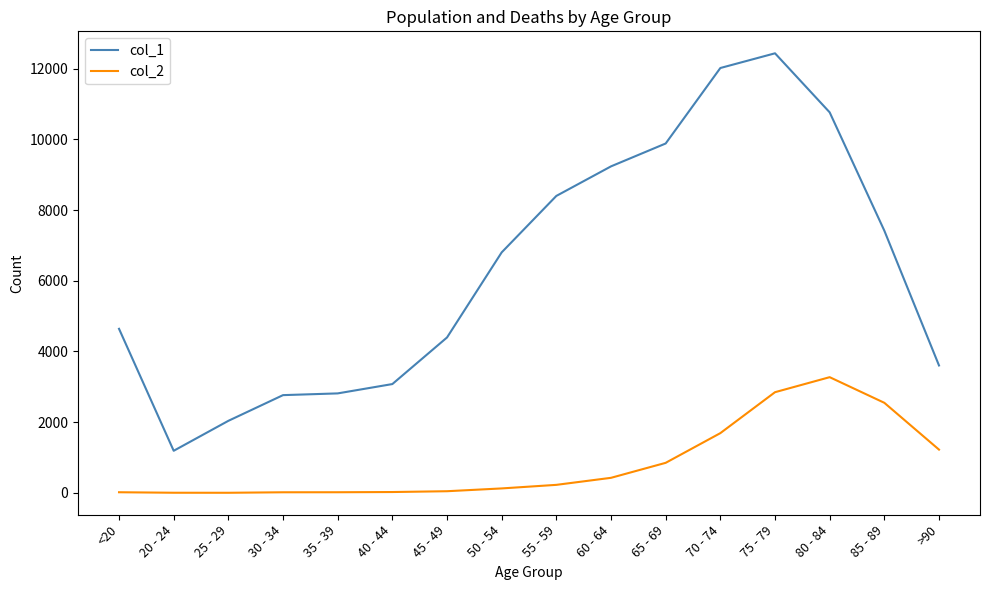

What is the greatest value displayed?

12434